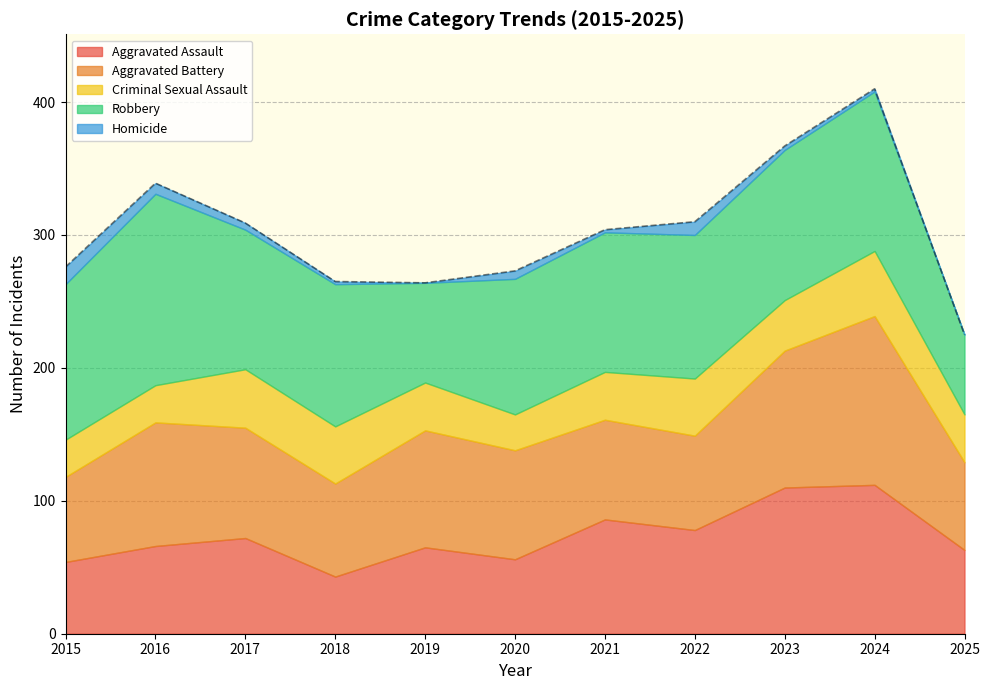

In Aggravated Battery, how many points are higher than both neighbors (excluding endpoints)?

3